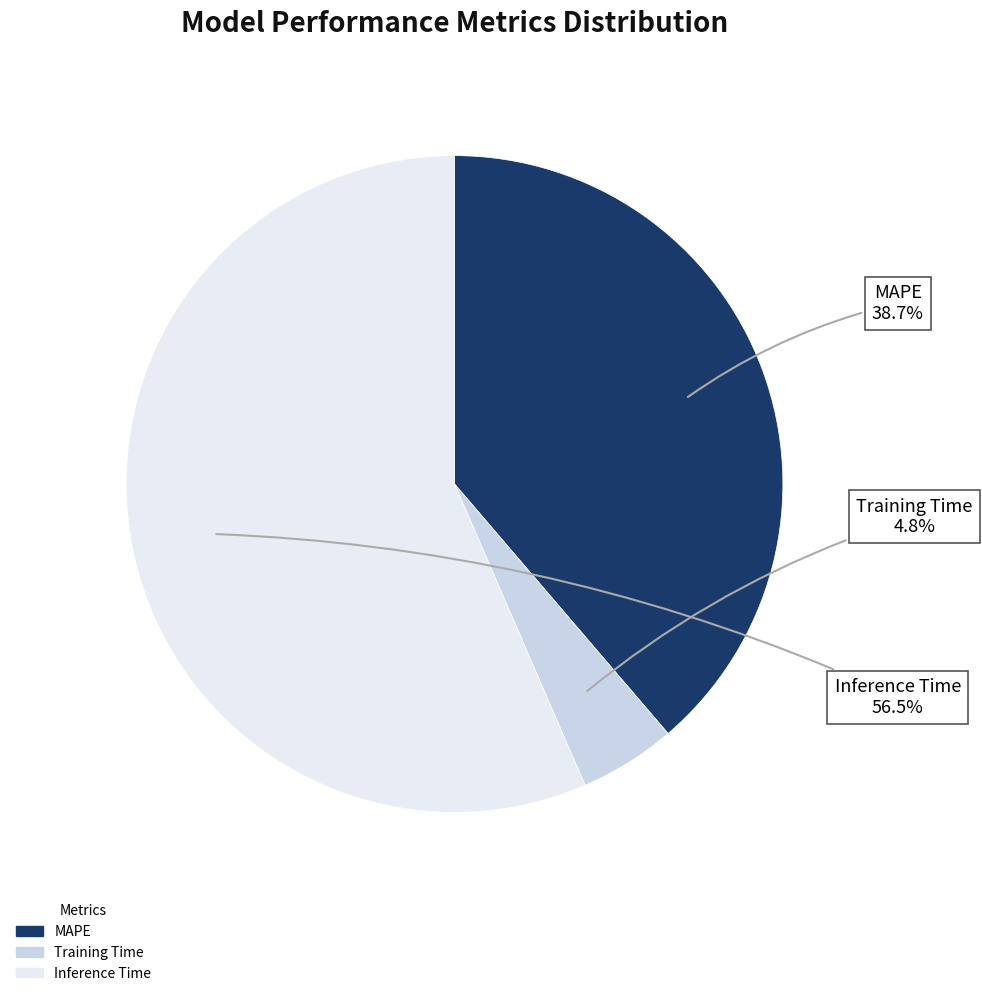

Which category has the biggest portion of the pie?

Inference Time